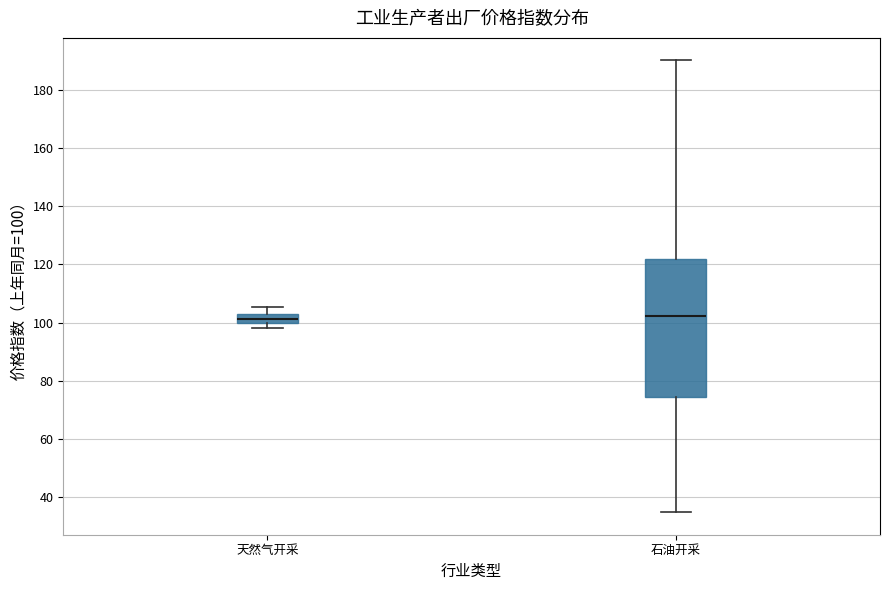

Where does the upper whisker of the box for 石油开采 end on the y-axis? The values are not printed on the chart, so give them approximately, as read against the axis.

190